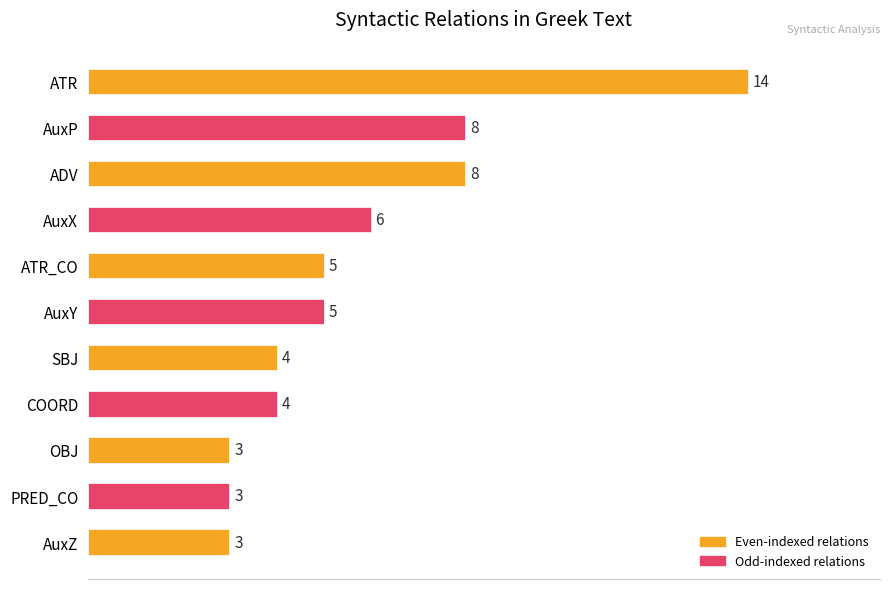

Which has a higher value, COORD_ATR or AuxX?

AuxX